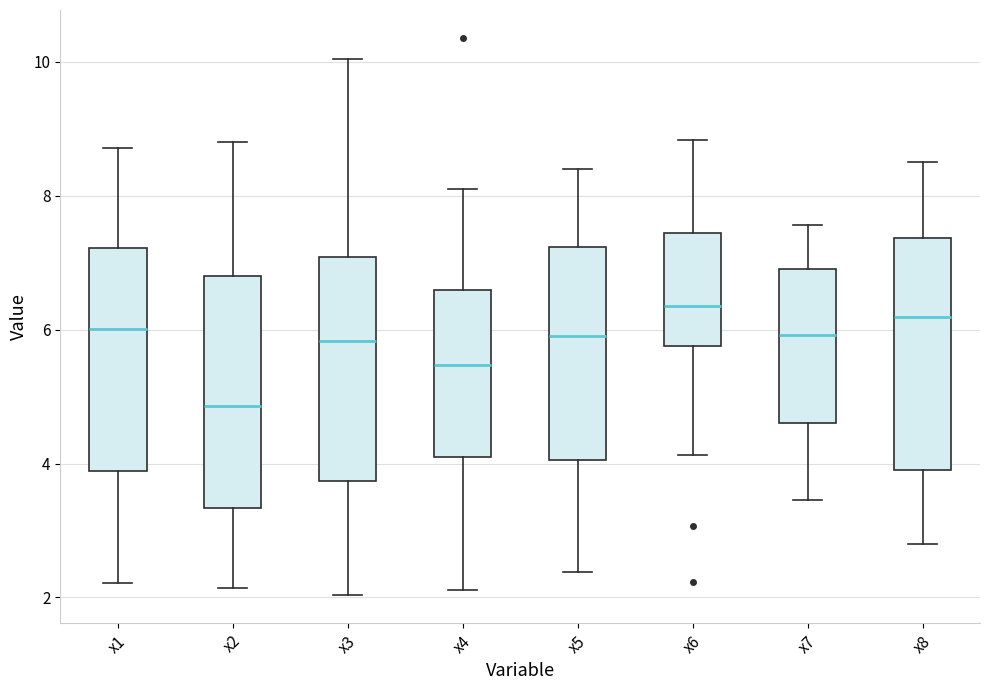

Reading left to right, read every box against the y-axis: the position of its median line, the range the box covers, and the ends of its whiskers. The values are not printed on the chart, so give them approximately, as read against the axis.

x1: median 6.0, box 3.8 to 7.2, whiskers 2.2 to 8.8
x2: median 4.8, box 3.4 to 6.8, whiskers 2.2 to 8.8
x3: median 5.8, box 3.8 to 7.0, whiskers 2.0 to 10.0
x4: median 5.4, box 4.0 to 6.6, whiskers 2.2 to 8.2
x5: median 6.0, box 4.0 to 7.2, whiskers 2.4 to 8.4
x6: median 6.4, box 5.8 to 7.4, whiskers 4.2 to 8.8
x7: median 6.0, box 4.6 to 7.0, whiskers 3.4 to 7.6
x8: median 6.2, box 4.0 to 7.4, whiskers 2.8 to 8.6